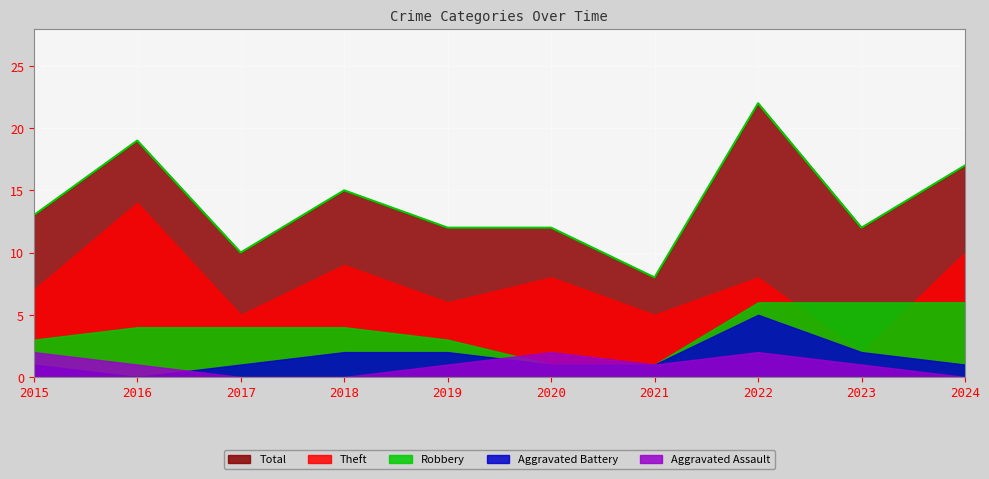

Is it true that Robbery equals 1 at 2015?

False